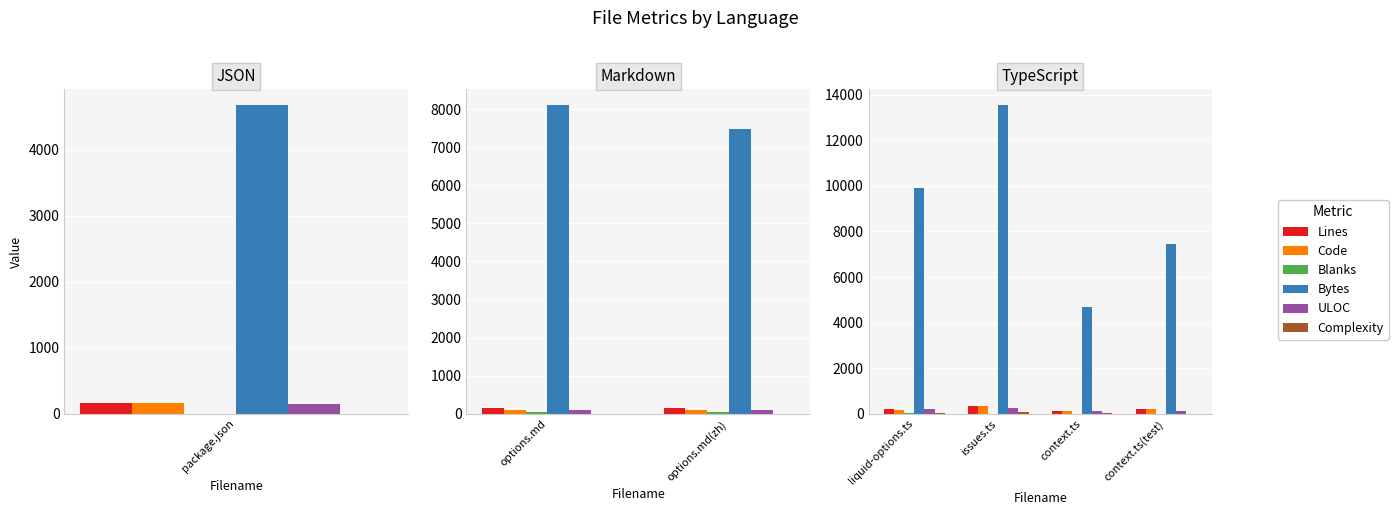

What is the spread (max minus min) of values at issues.ts?

13556